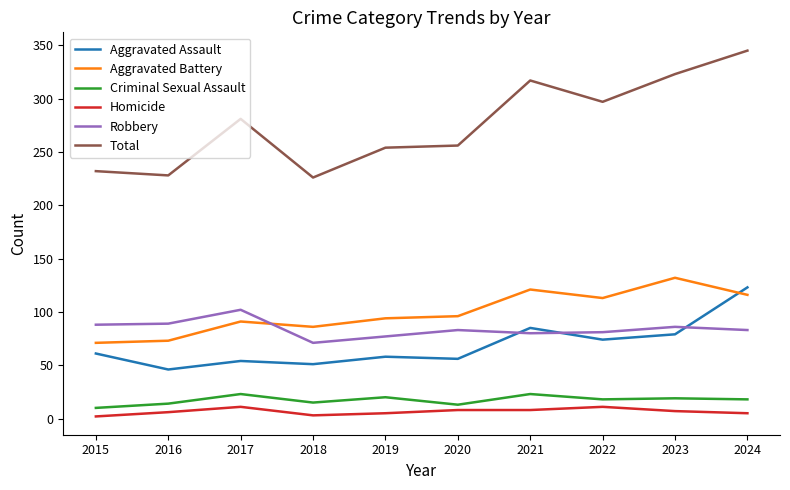

How many values in the Total series are below 281?

5